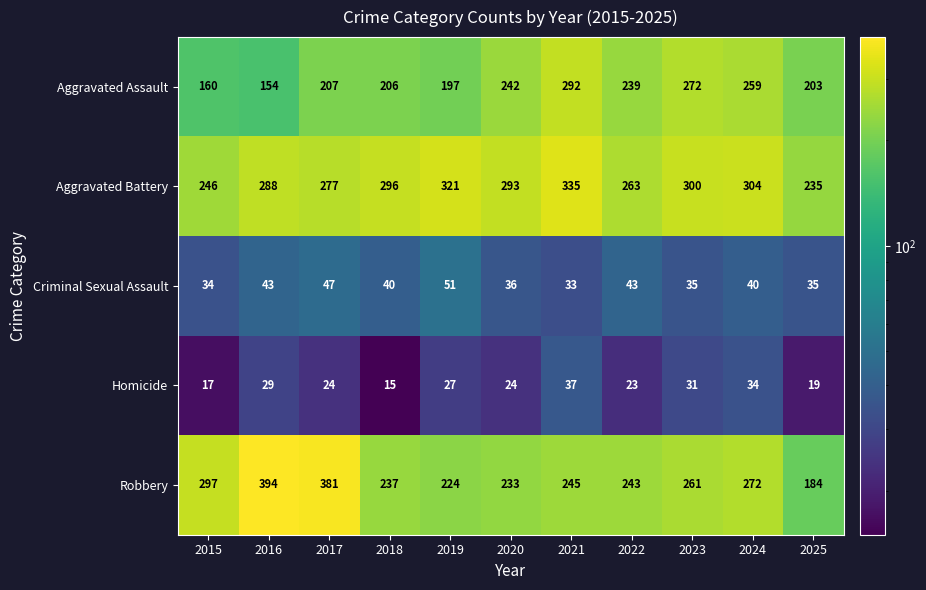

At 2020, list the series in order from largest to smallest.

Aggravated Battery, Aggravated Assault, Robbery, Criminal Sexual Assault, Homicide